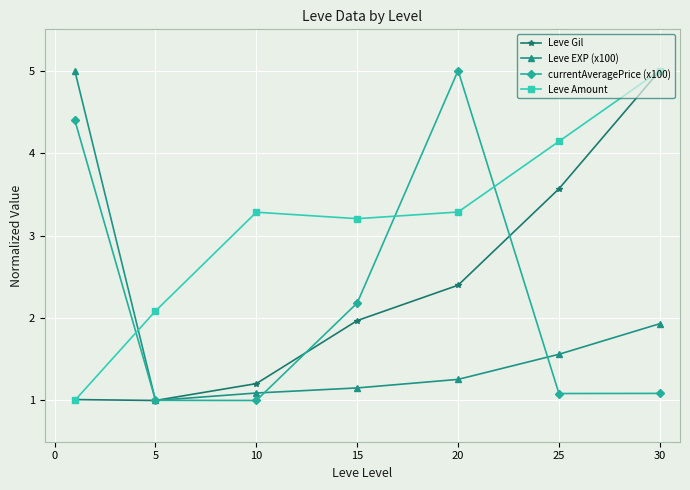

What is the lowest value of the Leve EXP (x100) series?

1.0